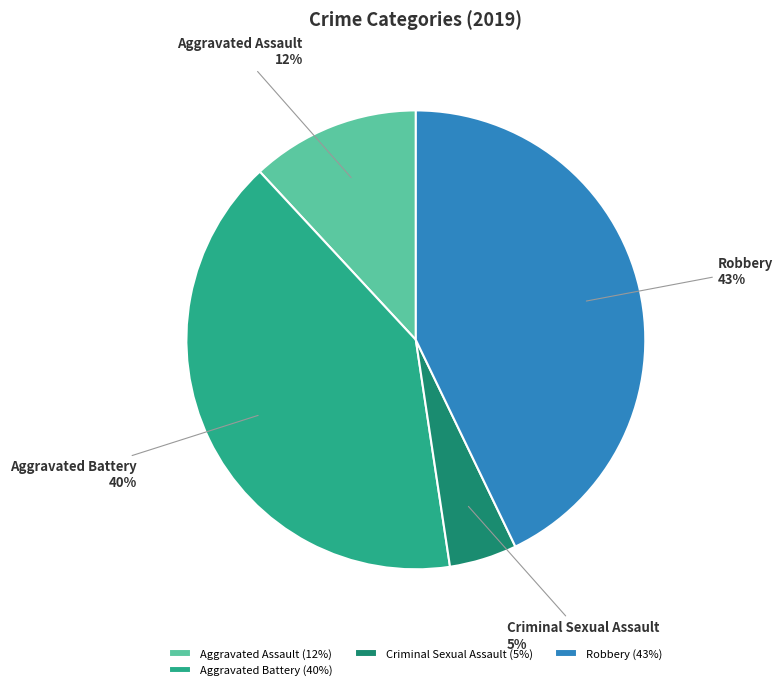

Do Aggravated Battery and Robbery together represent more than half of the pie?

Yes